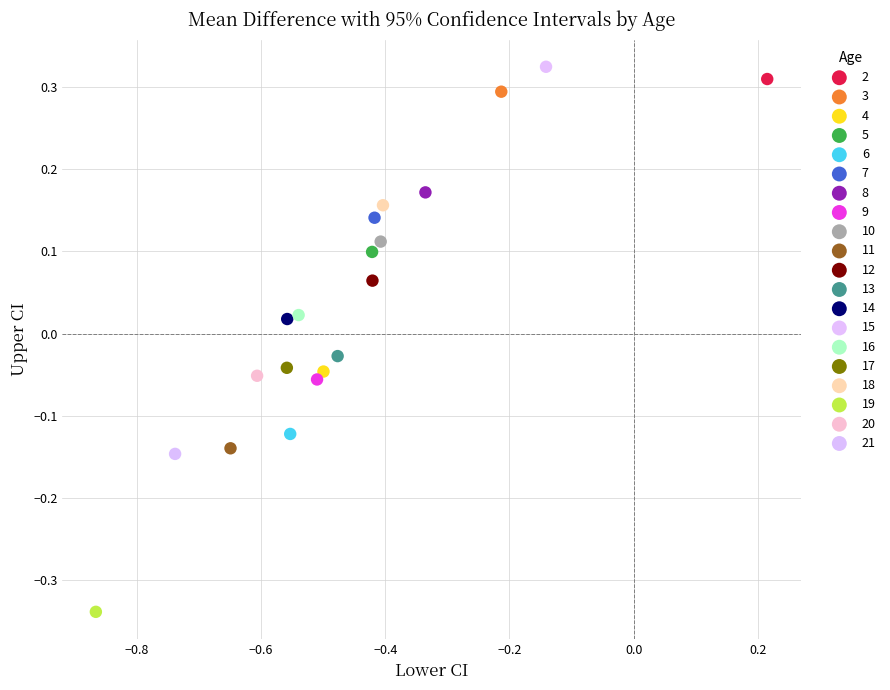

What are all the series names shown in the legend?

2, 3, 4, 5, 6, 7, 8, 9, 10, 11, 12, 13, 14, 15, 16, 17, 18, 19, 20, 21